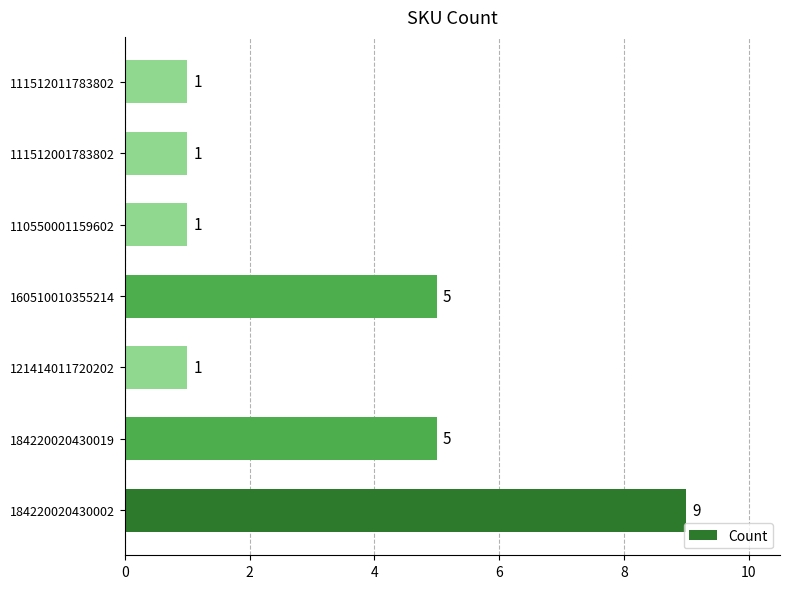

What is the sum of the values at 160510010355214 and 184220020430019?

10